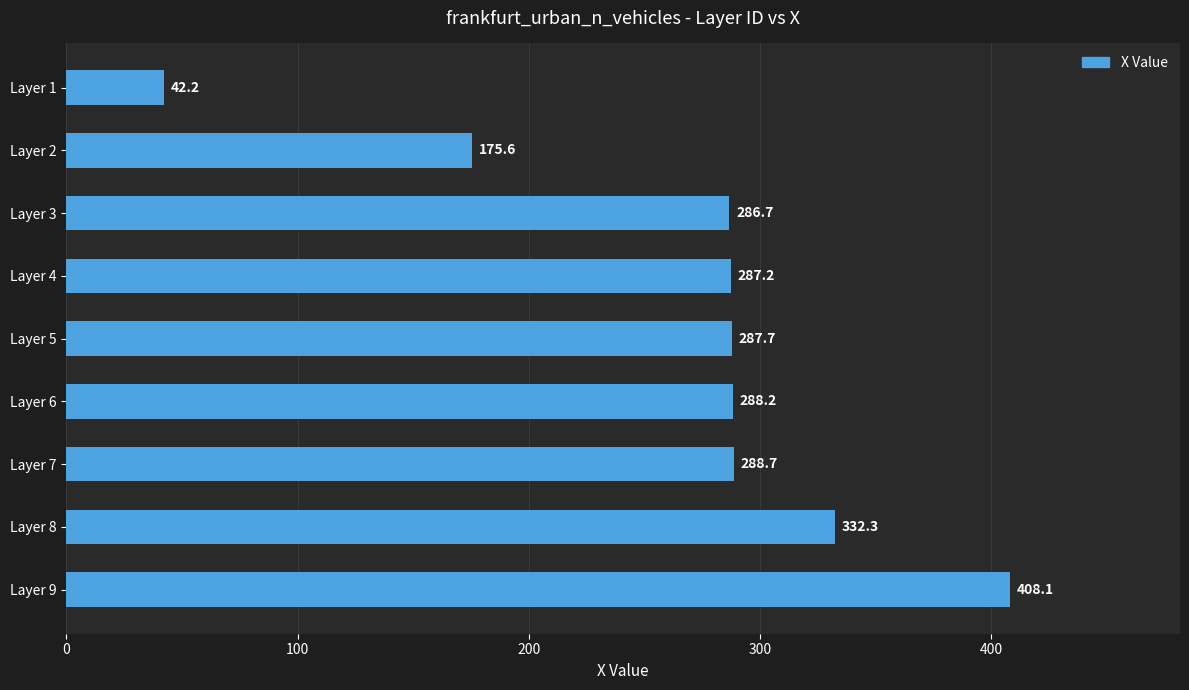

Between Layer 1 and Layer 8, which is larger?

Layer 8